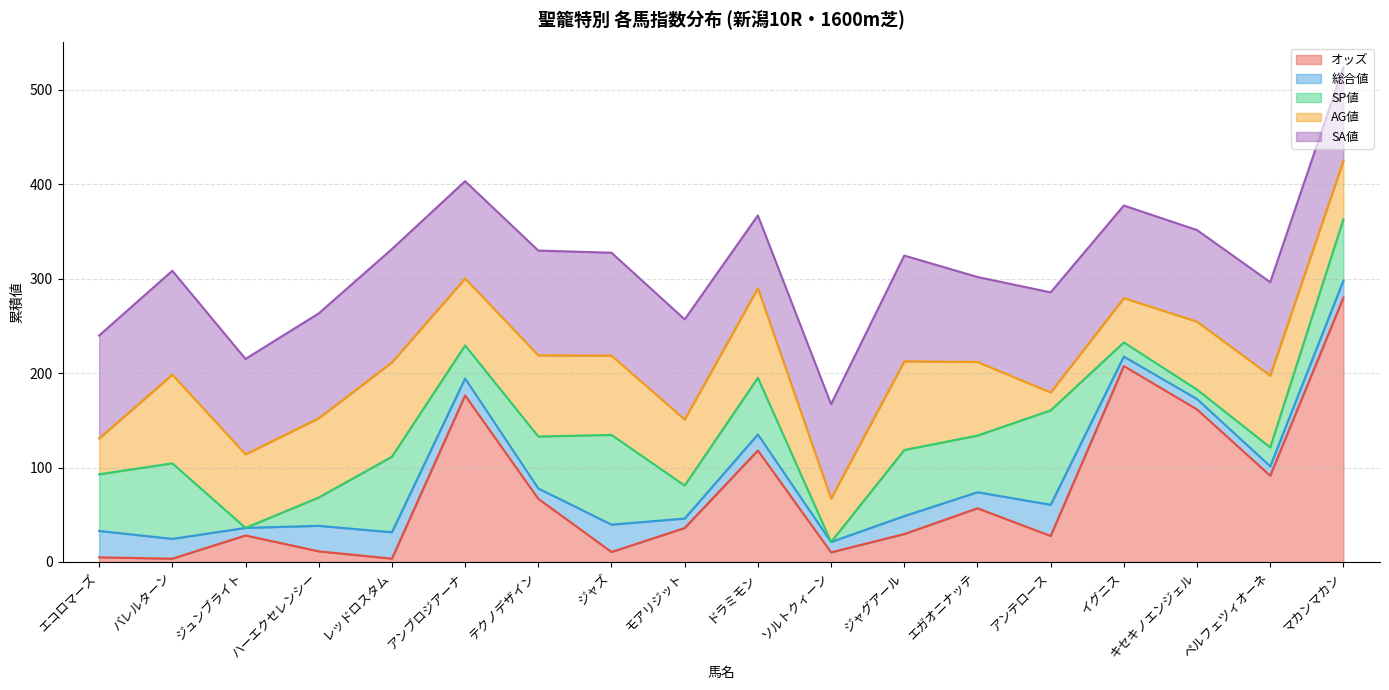

True or false: オッズ has more than 0 points higher than both neighbors.

True